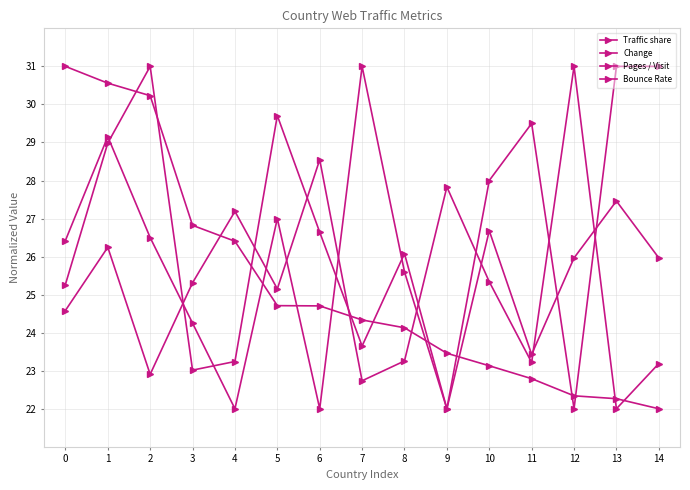

How many values in the Pages / Visit series are below 25?

7